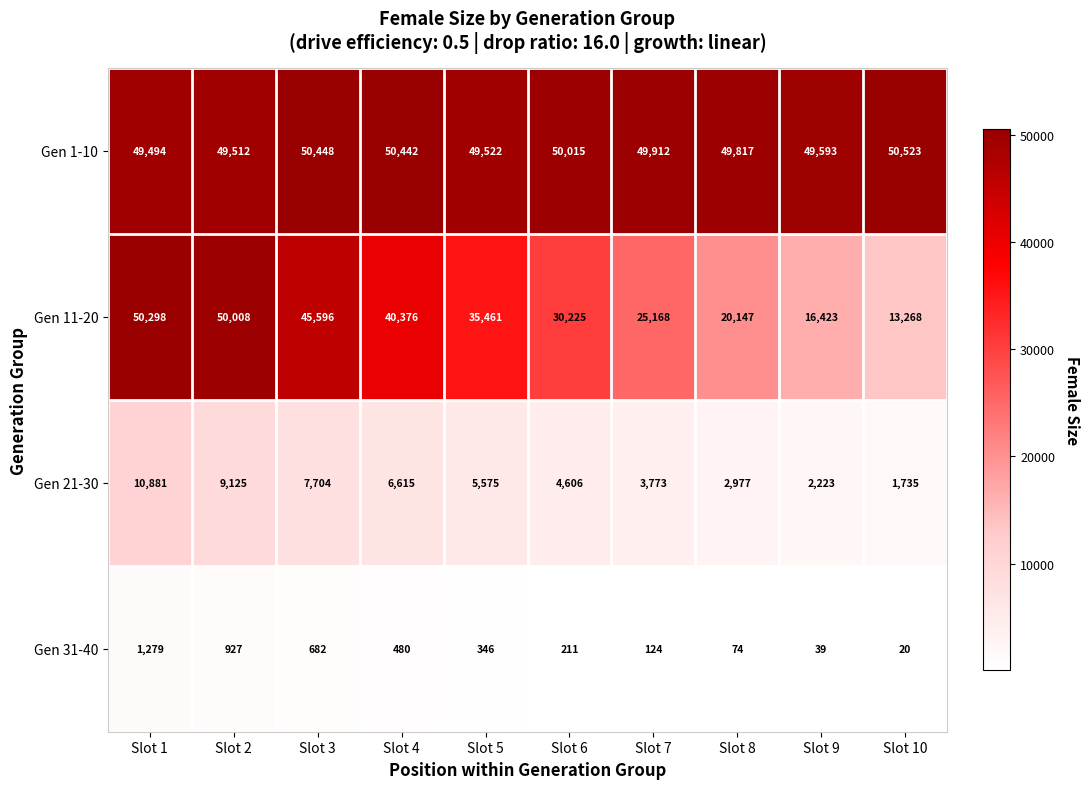

Which series has the largest total across all categories?

Gen 1-10